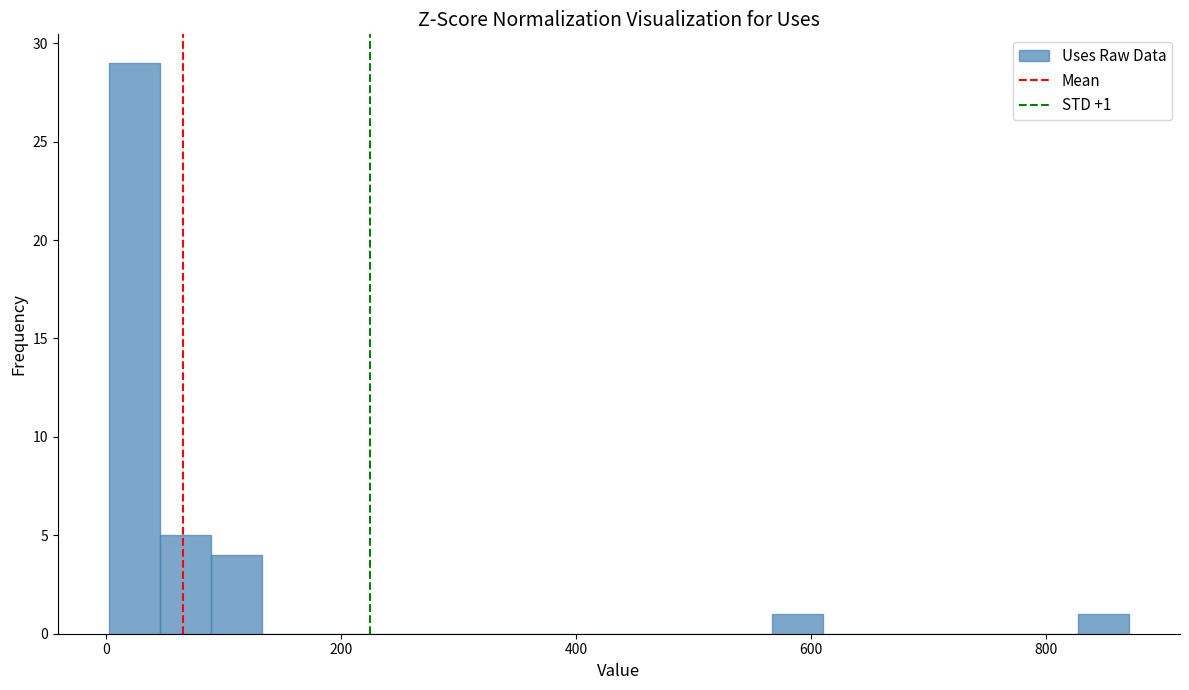

Around what value on the x-axis is the tallest bar? Give the approximate position of its centre, as read against the axis.

20